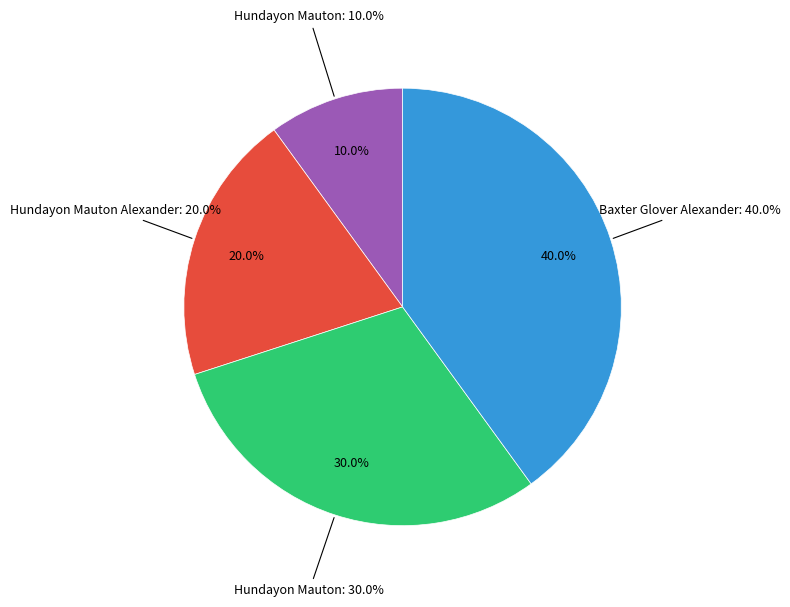

Which category has the biggest portion of the pie?

Baxter Glover Alexander